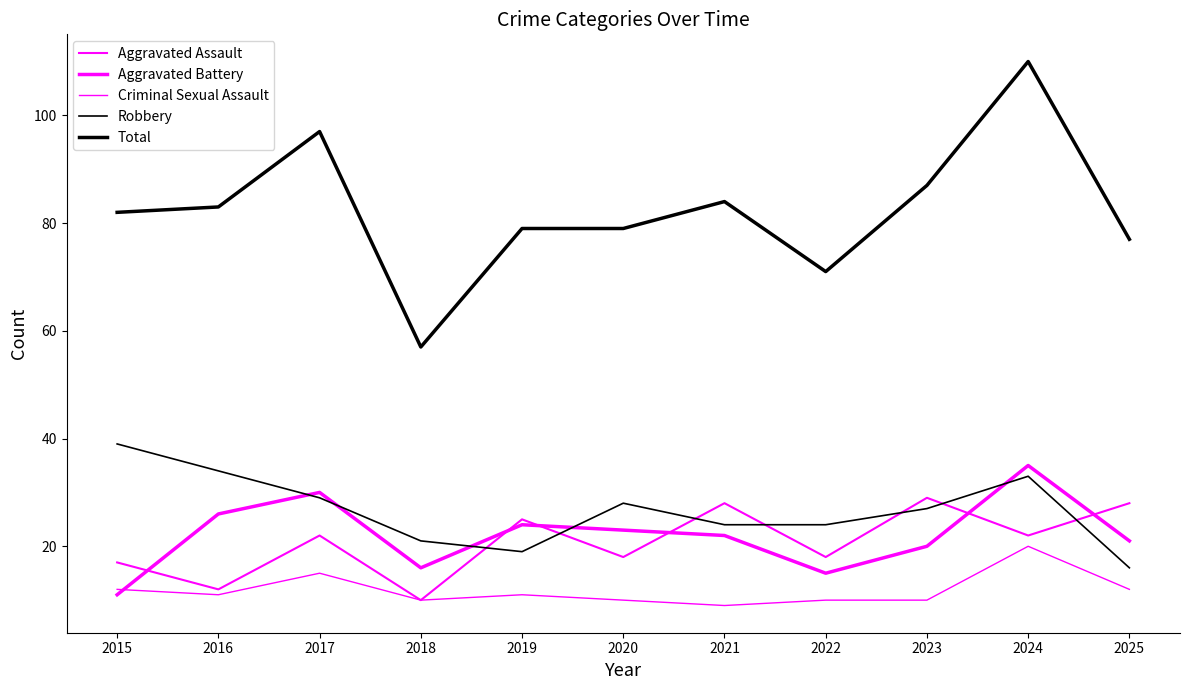

Is it true that Aggravated Battery equals 22 at 2021?

True